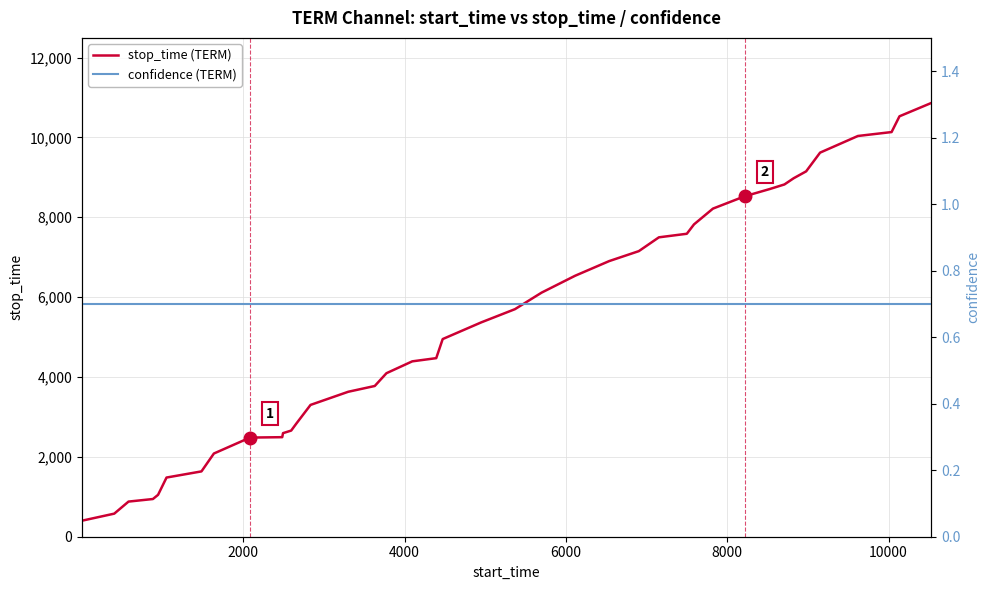

What is the minimum value for stop_time (TERM)?

401